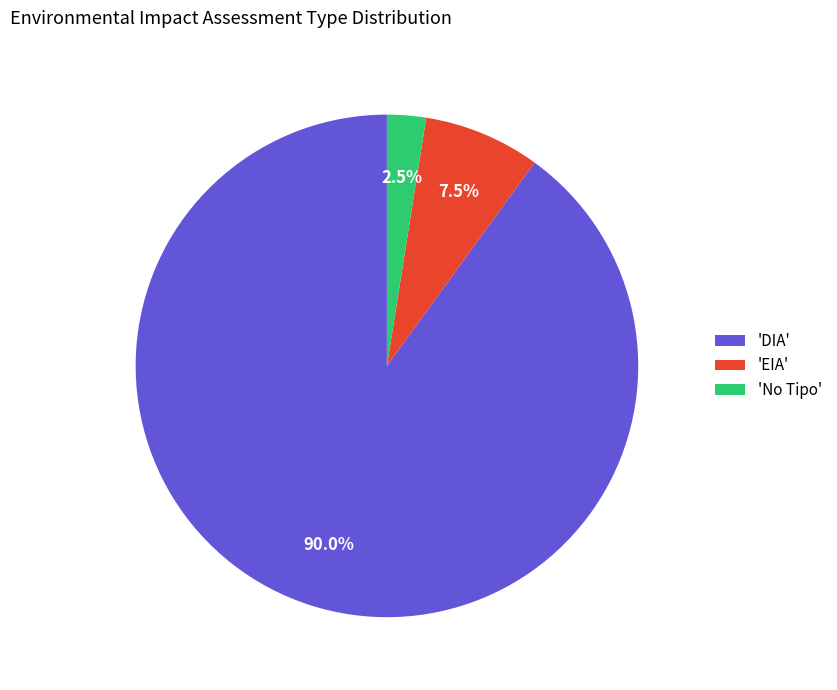

What is the total percentage of 'DIA' and 'No Tipo'?

92.5%